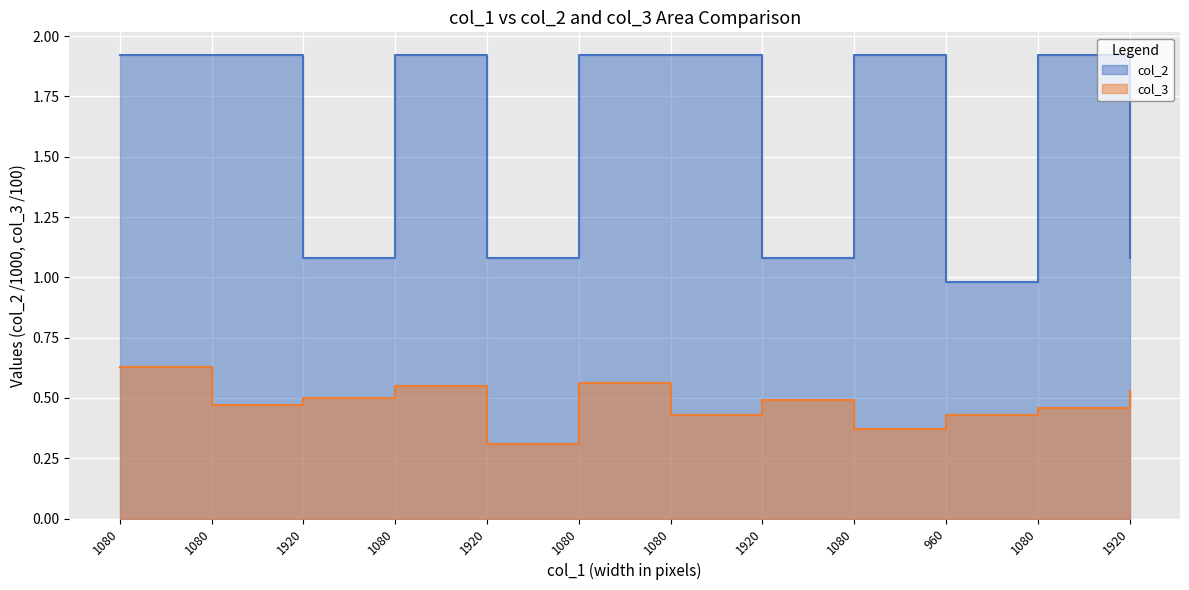

What is the value of the col_2 point at the 9th from the left?

1.9